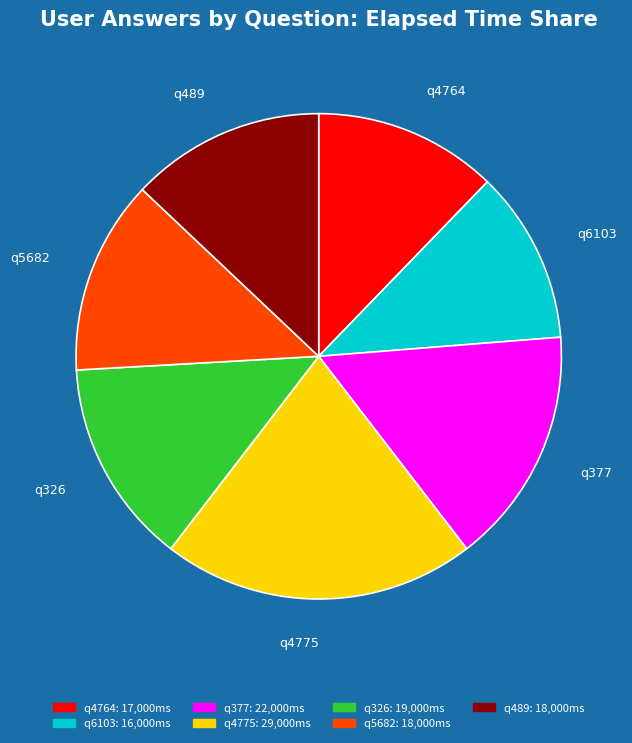

Which has a higher value, q6103 or q5682?

q5682